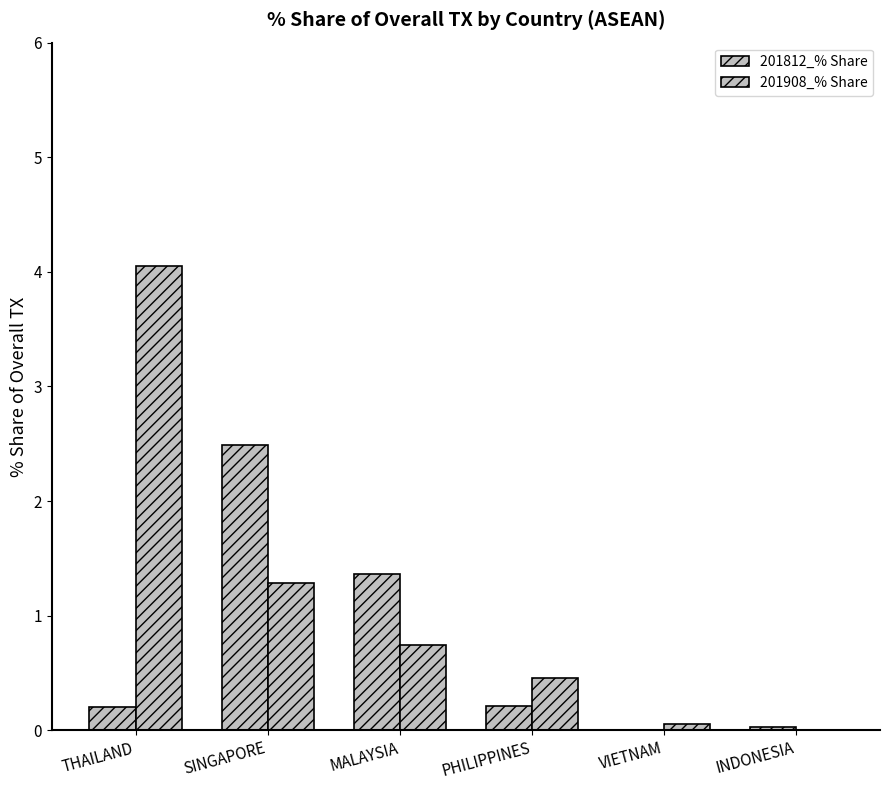

Reading left to right, extract all data points from this chart.

201812_% Share: 0.2	2.5	1.4	0.2	0.0	0.0
201908_% Share: 4.1	1.3	0.7	0.5	0.1	0.0